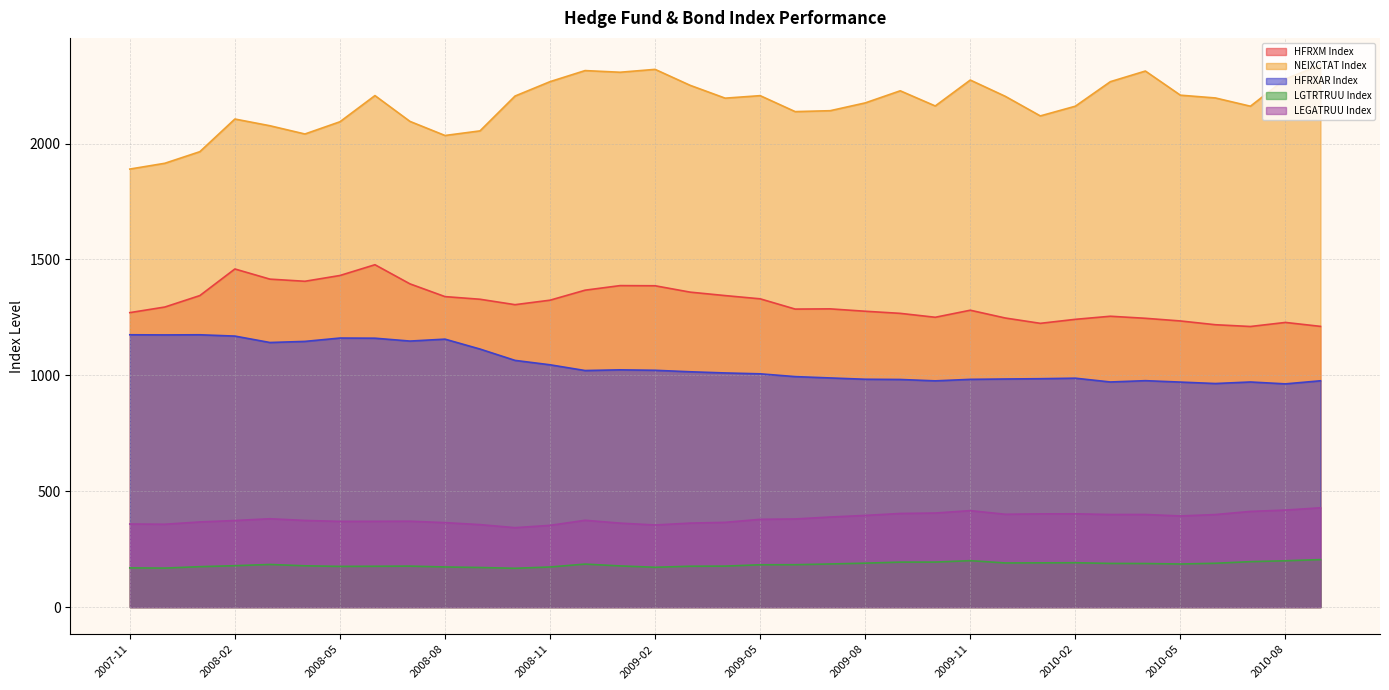

Which series has the widest spread of values?

NEIXCTAT Index